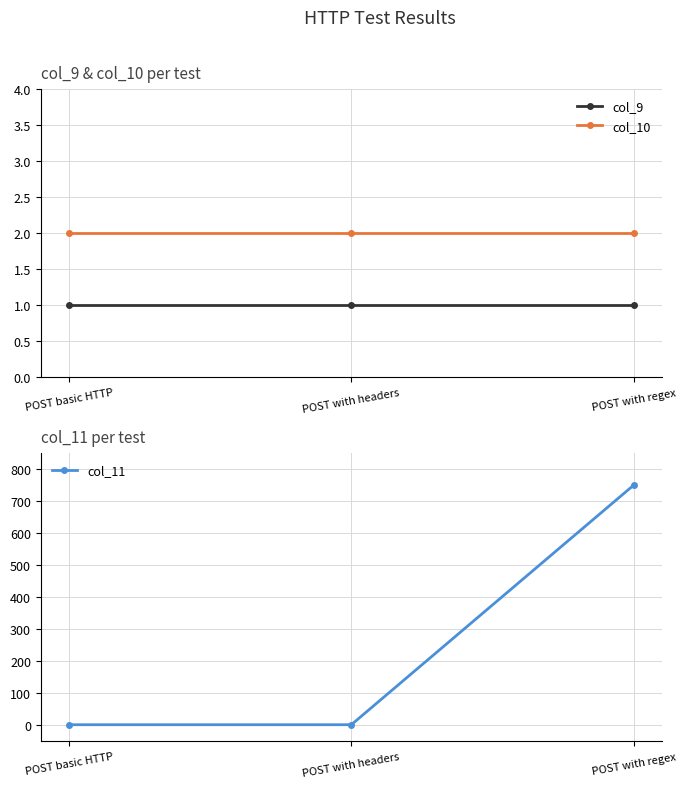

At POST with regex, list the series in order from smallest to largest.

col_9, col_10, col_11